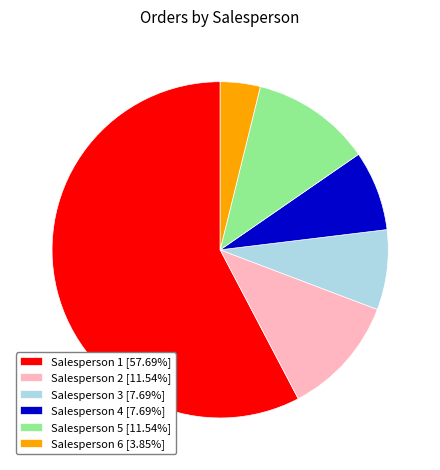

Is the sum of Salesperson 5 [11.54%] and Salesperson 1 [57.69%] greater than half?

Yes